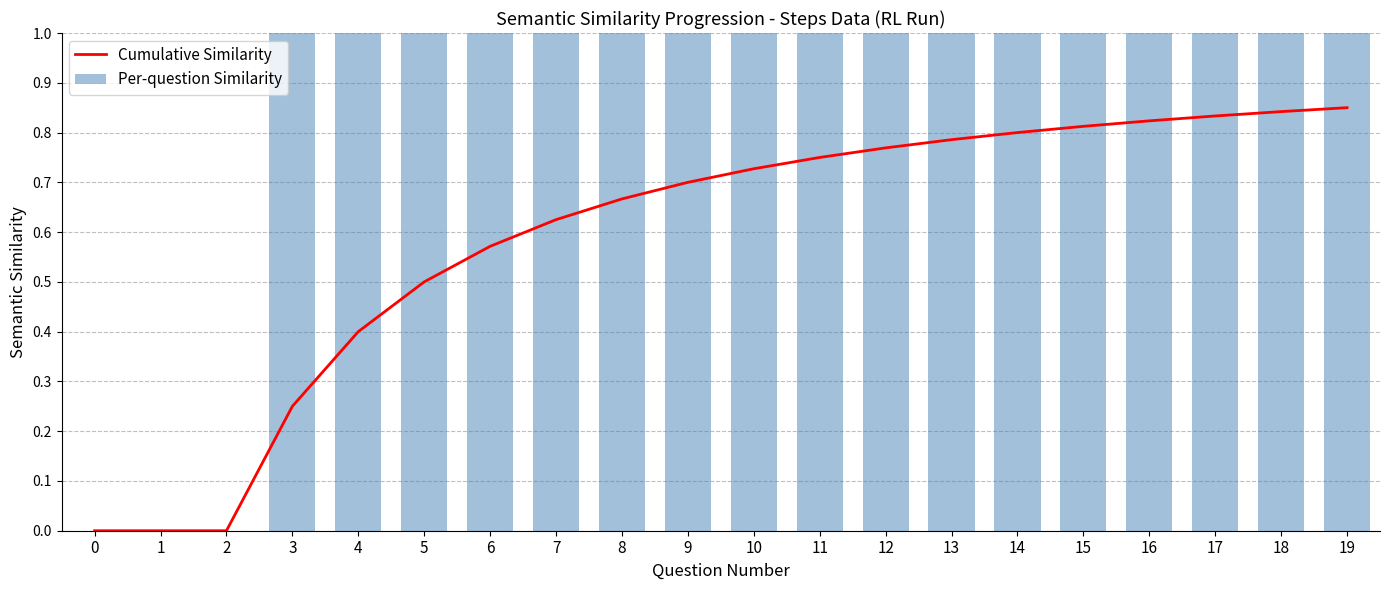

Is it true that Per-question Similarity equals 1 at 16?

True